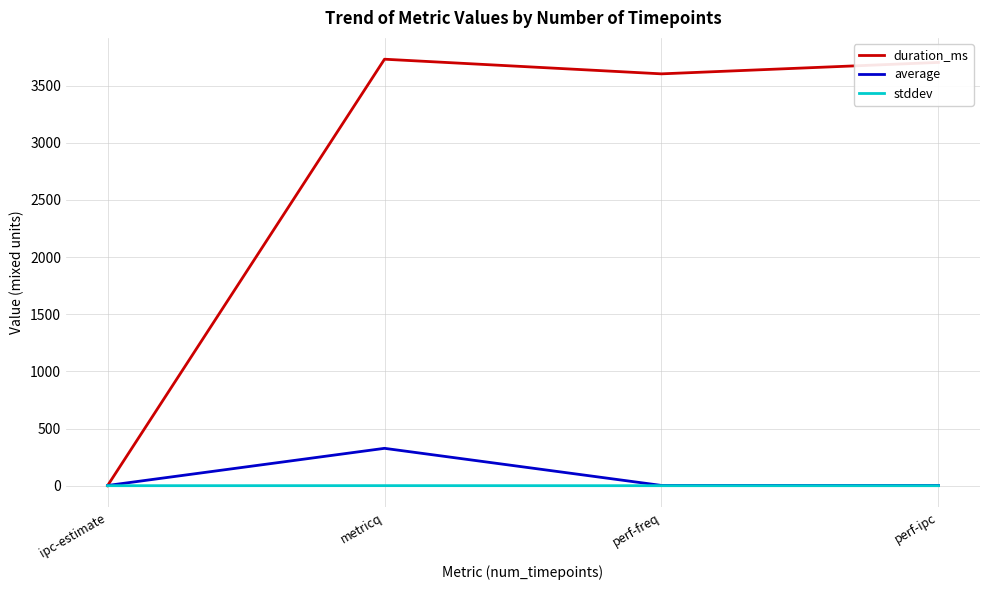

Which series has the widest spread of values?

duration_ms